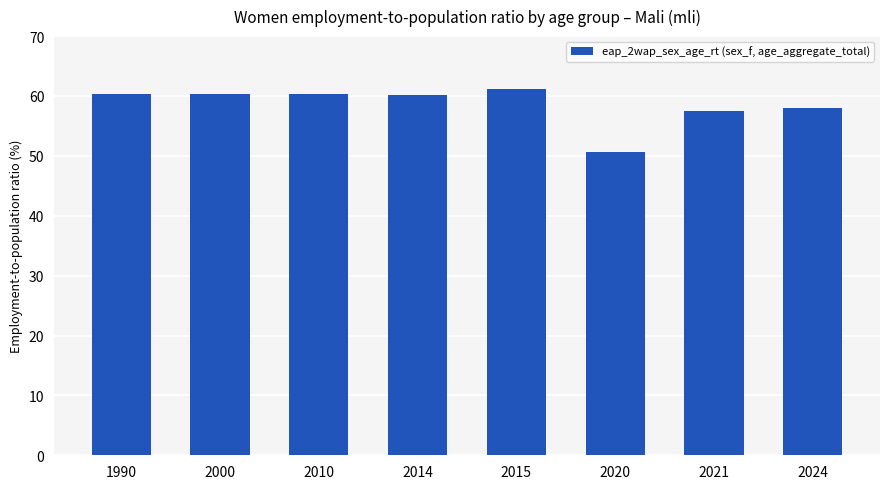

Read the value at 2010.

60.3